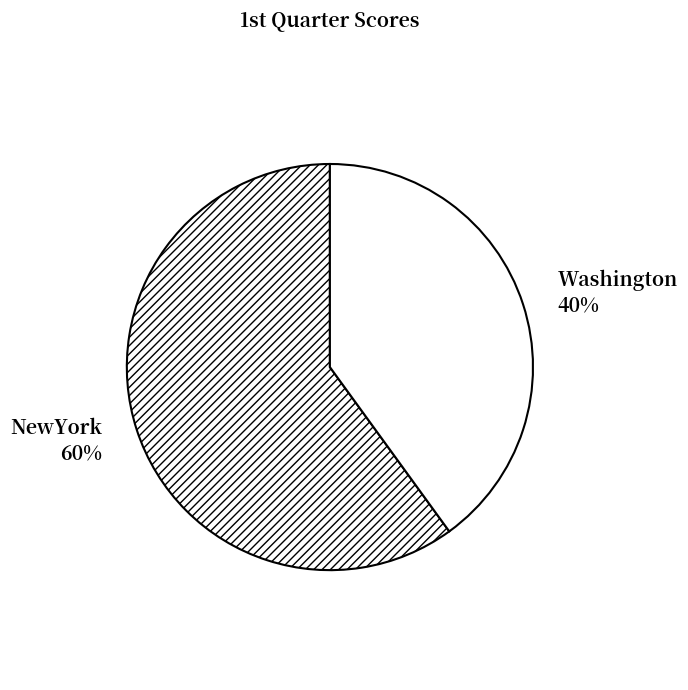

What is the ratio of the value at NewYork to the value at Washington?

1.5